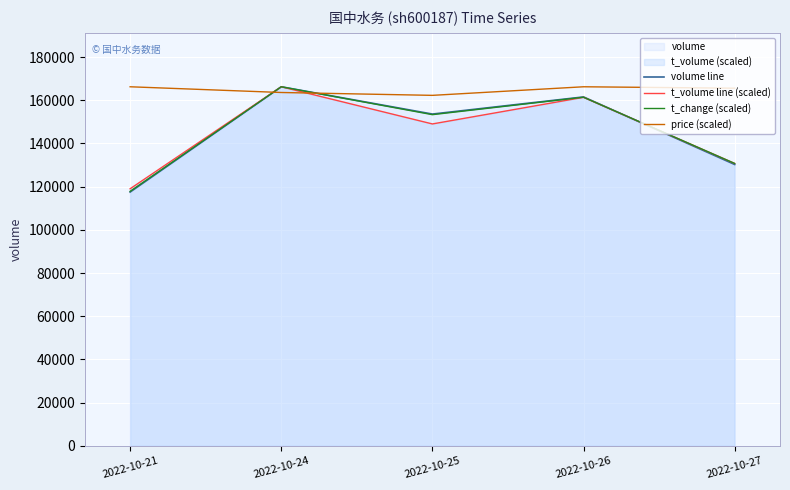

How many lines are shown in the chart?

4